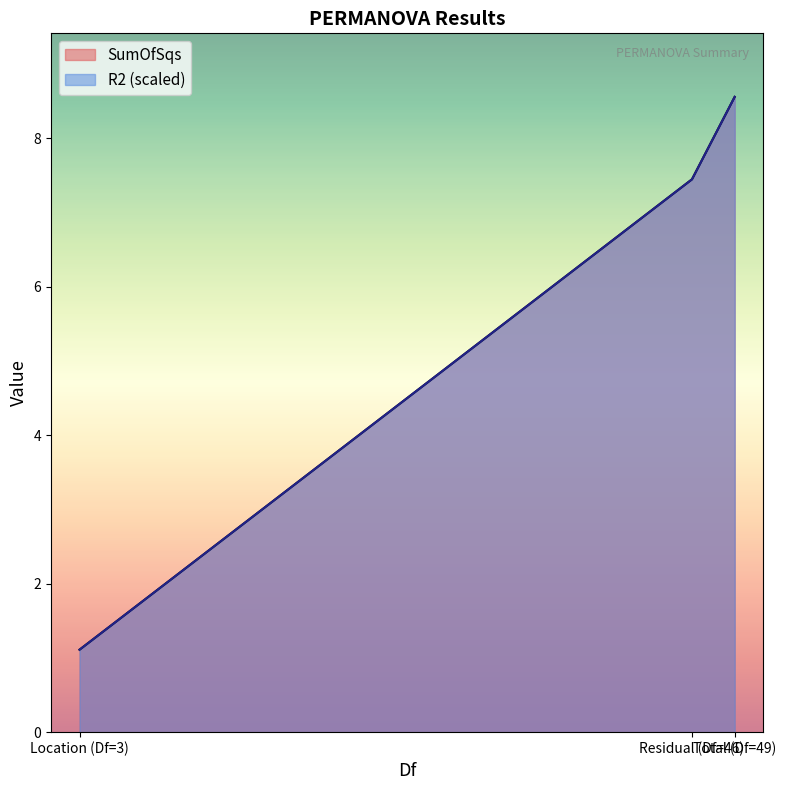

Which series has the largest total across all categories?

SumOfSqs